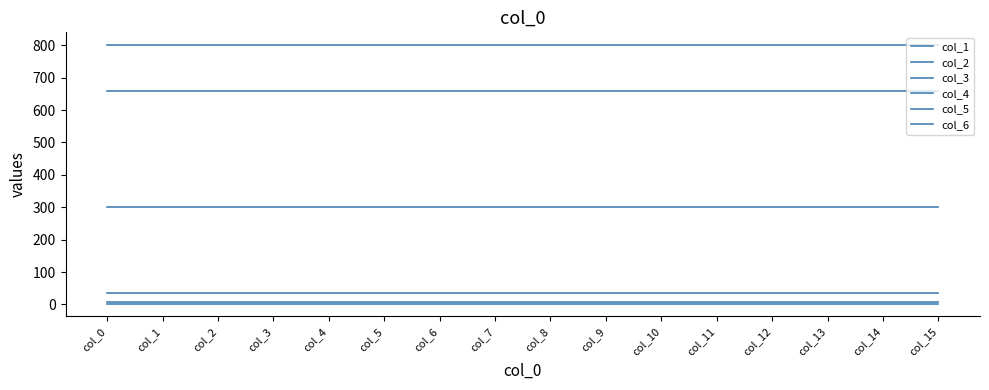

List the labels in order of col_5 value, largest first.

col_0, col_1, col_2, col_3, col_4, col_5, col_6, col_7, col_8, col_9, col_10, col_11, col_12, col_13, col_14, col_15